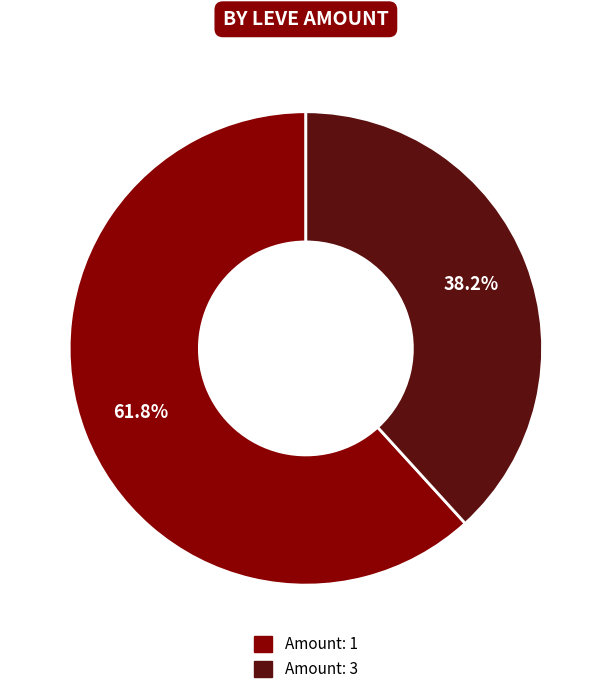

How many slices are in this pie chart?

2